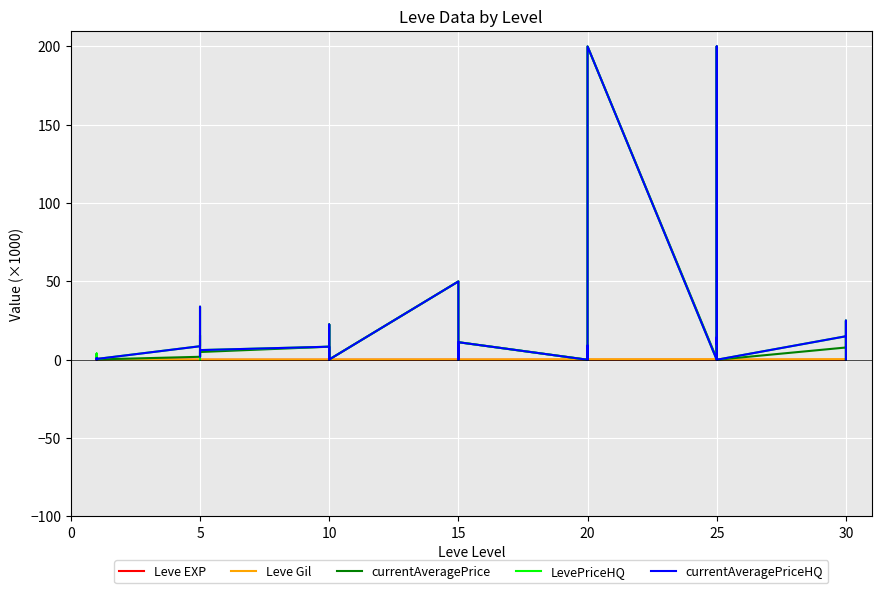

Between which two adjacent categories do LevePriceHQ and Leve EXP first intersect?

20 and 25